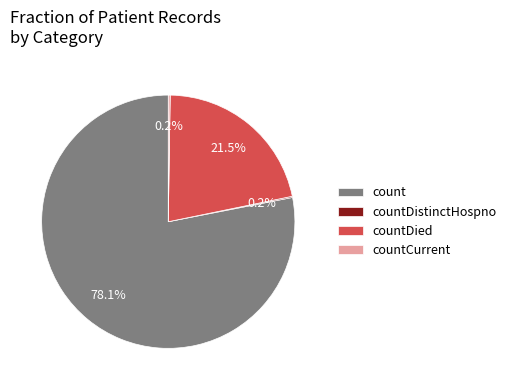

Which slice is the largest?

count